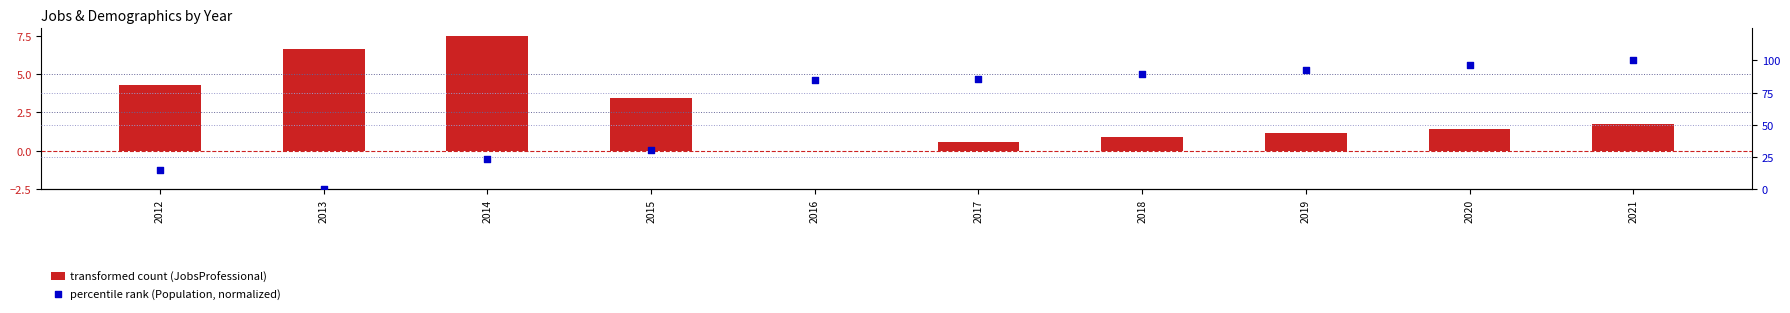

Which series has the largest Y range (max minus min)?

percentile rank (Population, normalized)